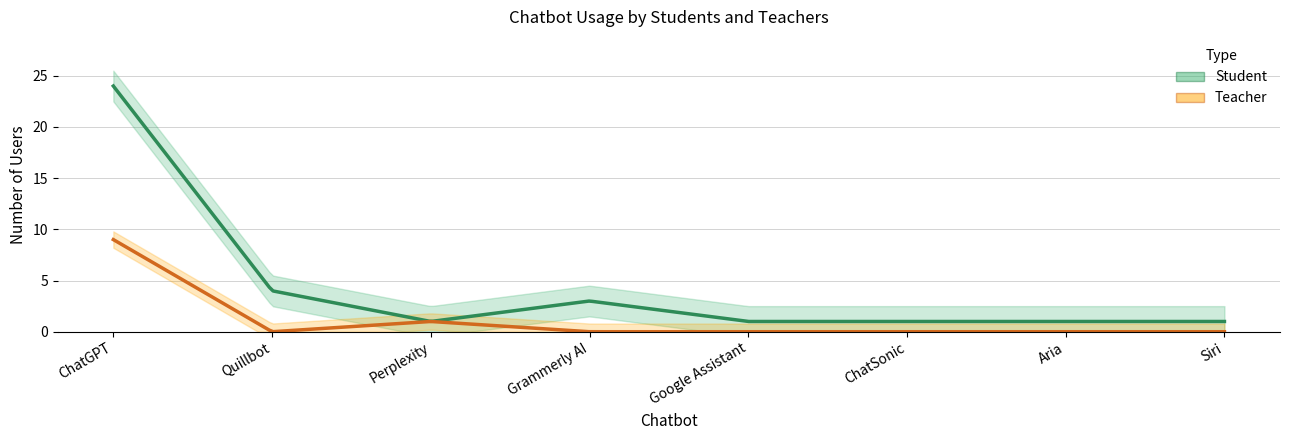

What is the label of the 8th point from the left?

Siri